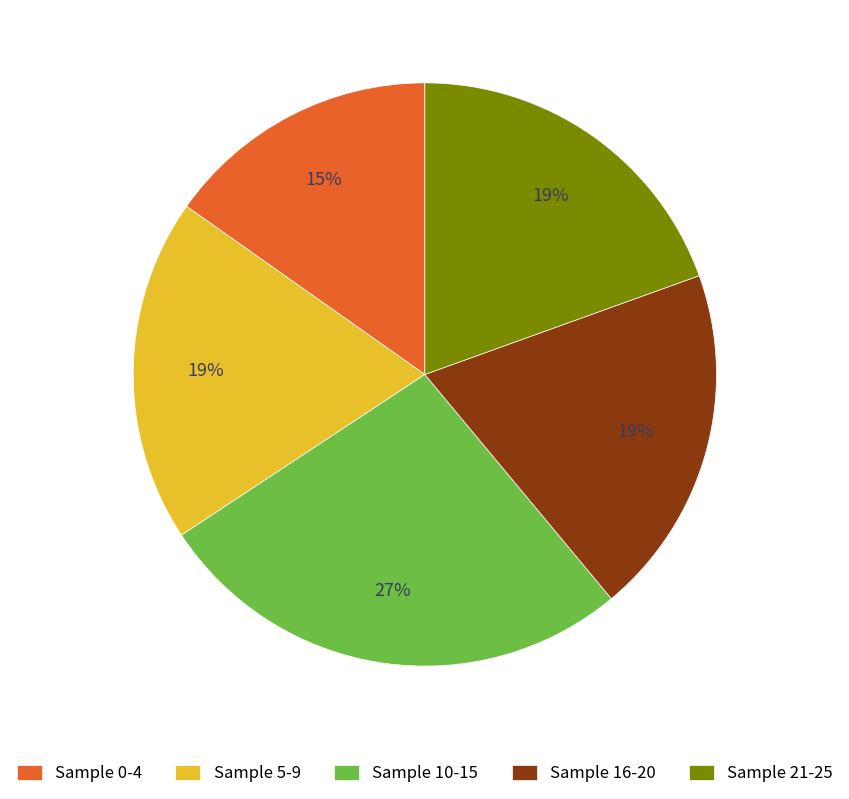

Is there a majority slice in this chart?

No